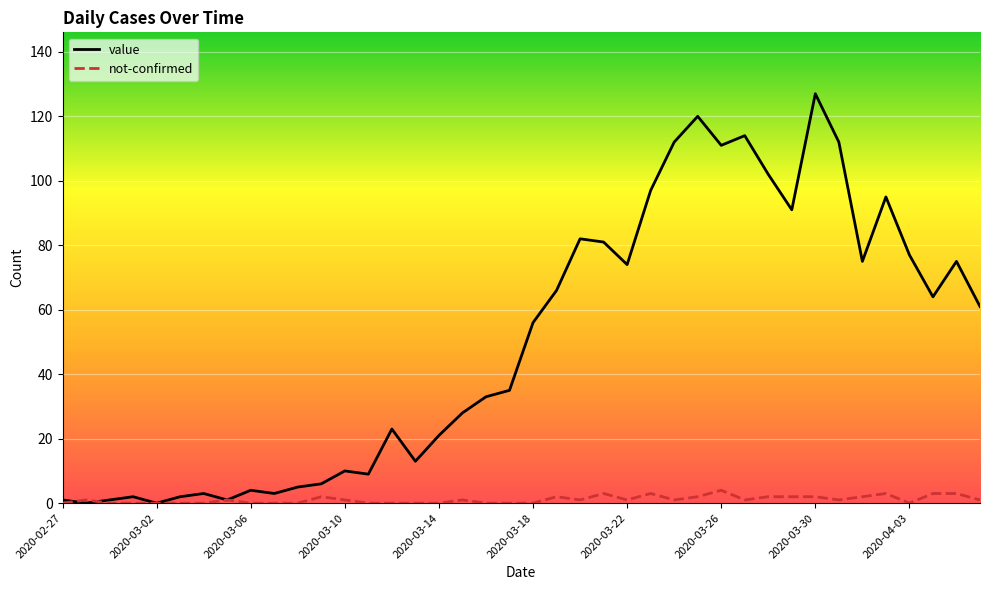

List the series in order of their peak value, lowest first.

not-confirmed, value